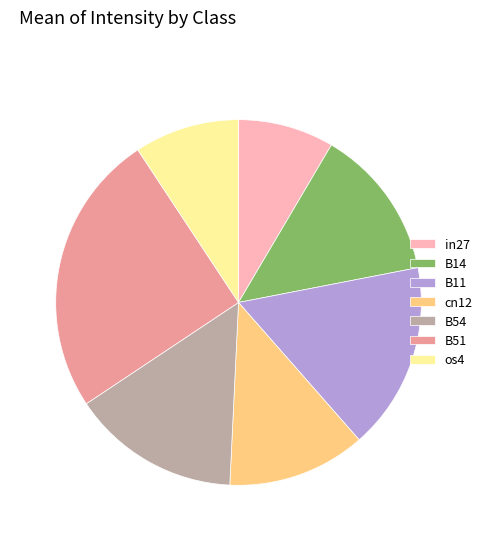

Which has a higher value, in27 or B11?

B11